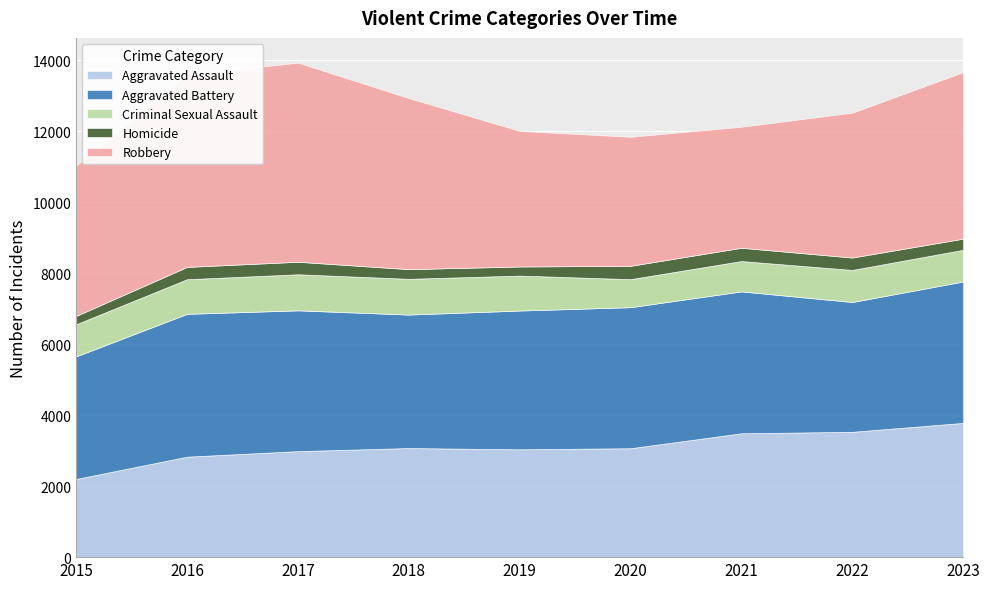

True or false: Robbery and Homicide cross at least once.

False